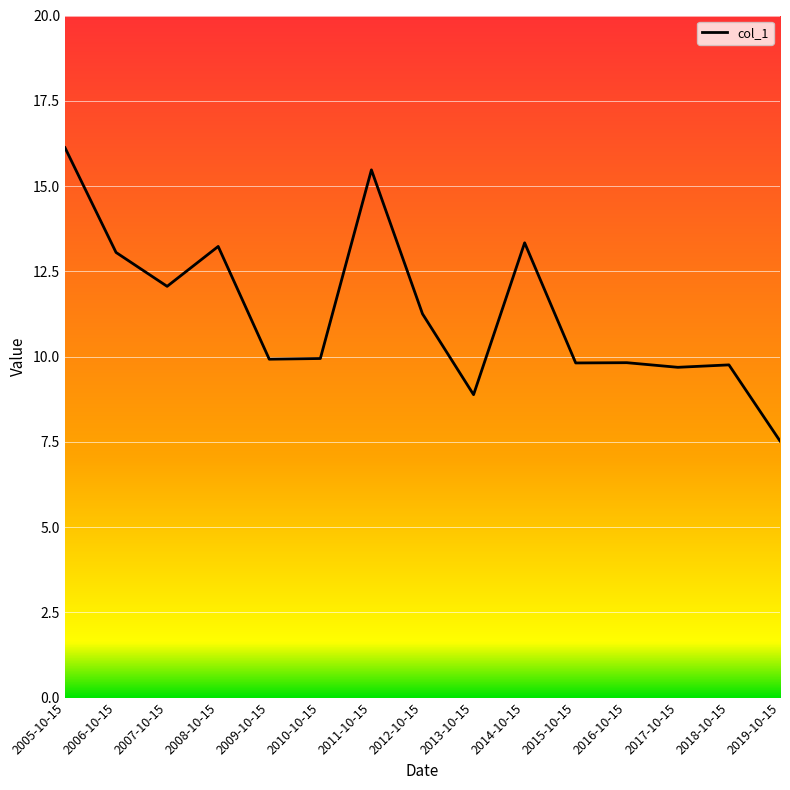

Read the value at 2019-10-15.

7.5